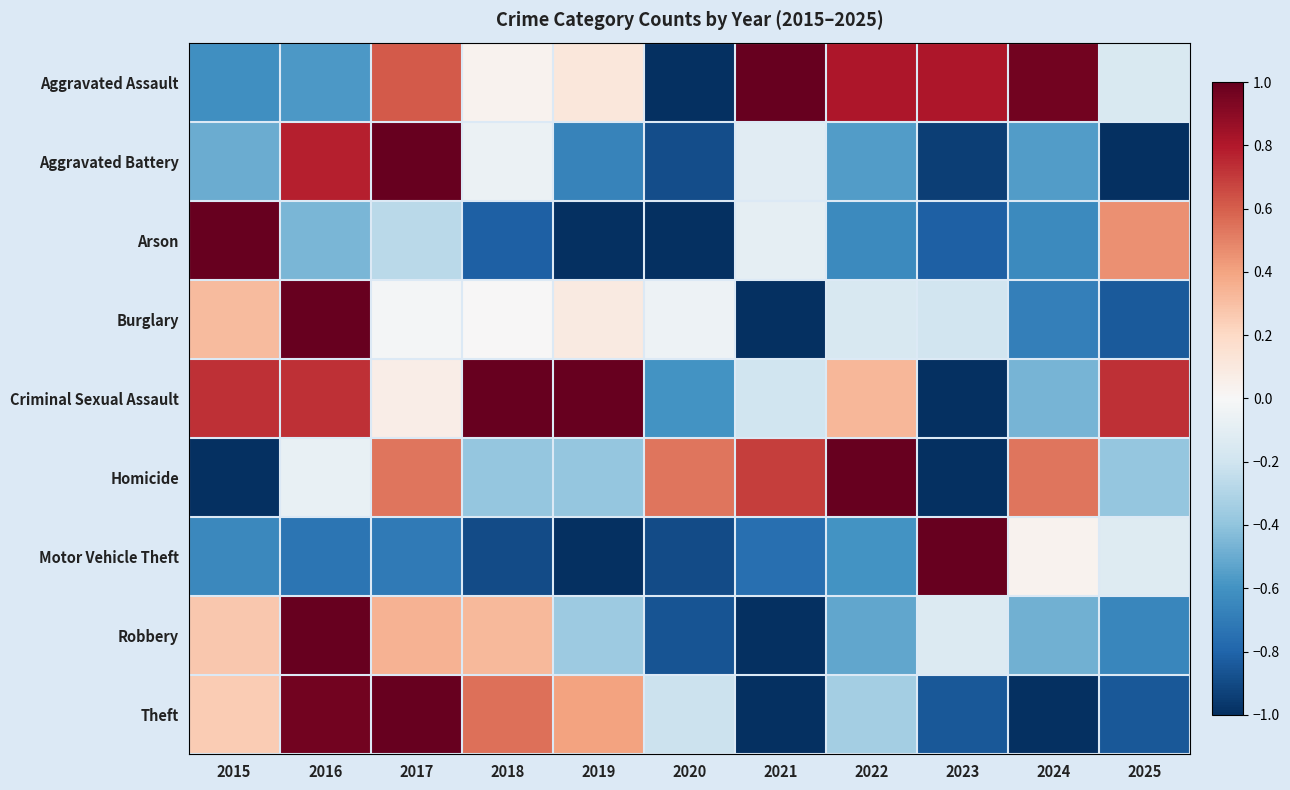

How many series are shown in this chart?

9